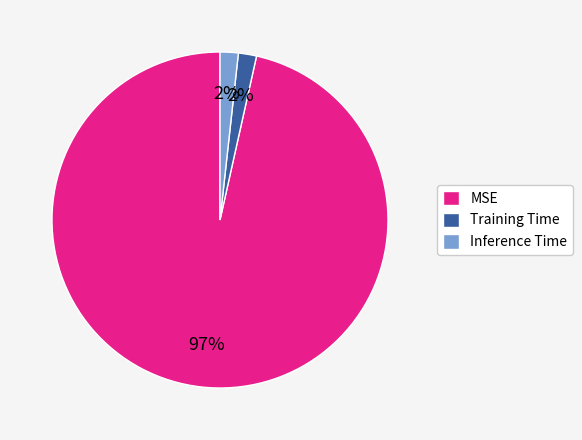

To the nearest percent, what is the combined percentage of Inference Time and MSE?

98%